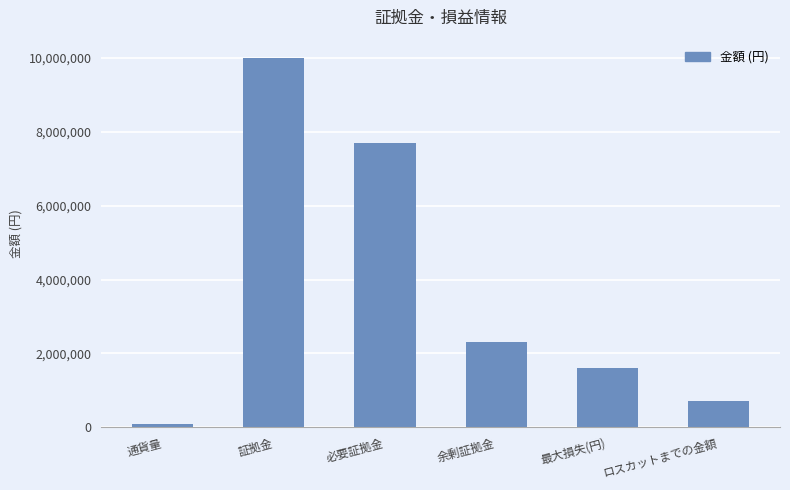

Where does the data first go above 2307692?

証拠金